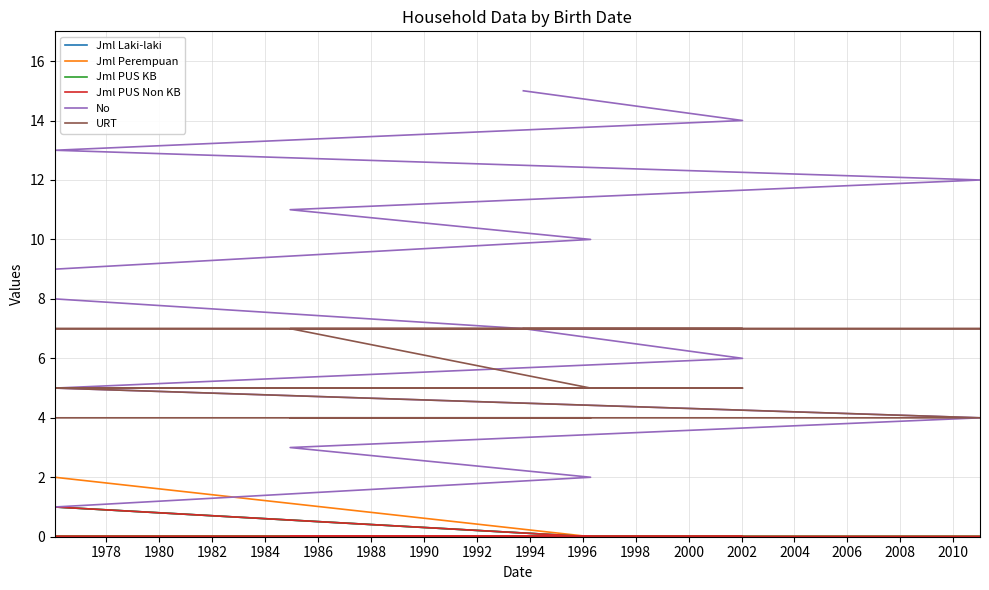

What is the average value of the No series?

8